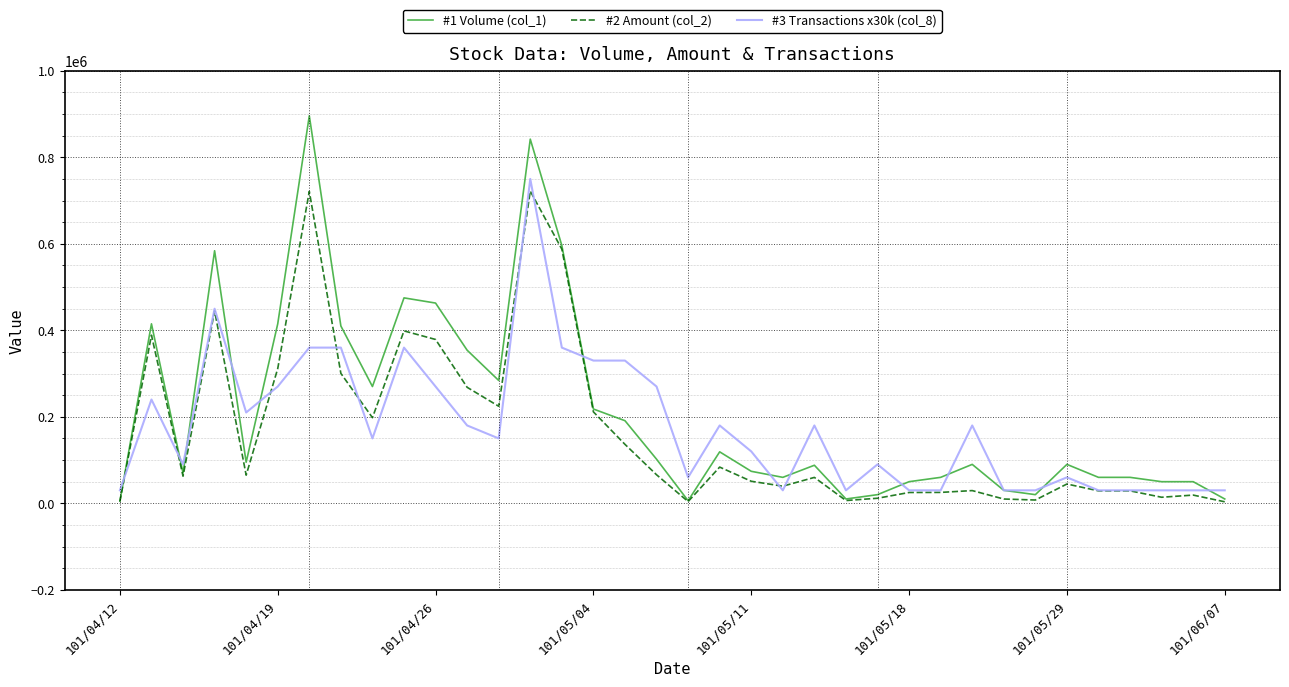

At how many categories does at least one series exceed 672305?

2